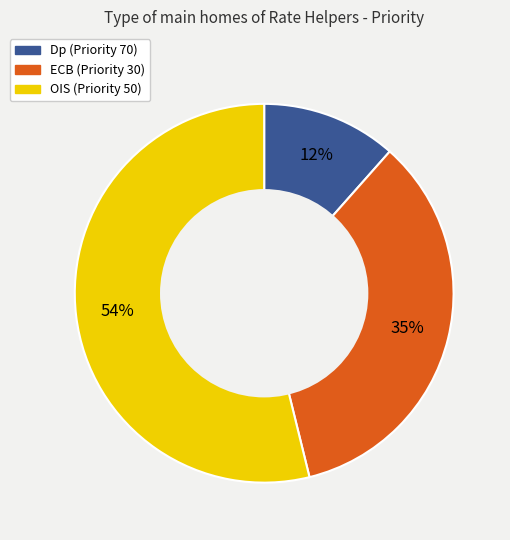

Is there a majority slice in this chart?

Yes